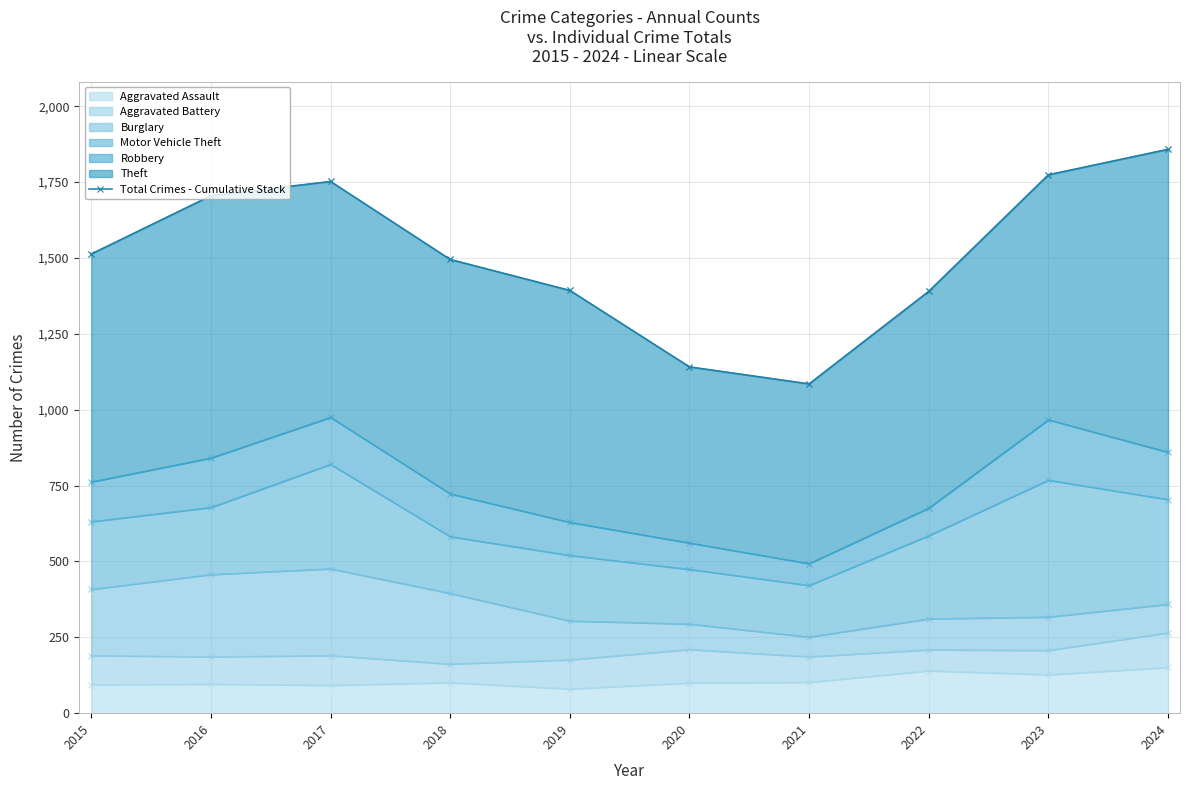

Reading right to left, transcribe all the data shown in this chart.

1858	1774	1390	1085	1141	1393	1495	1752	1705	1513